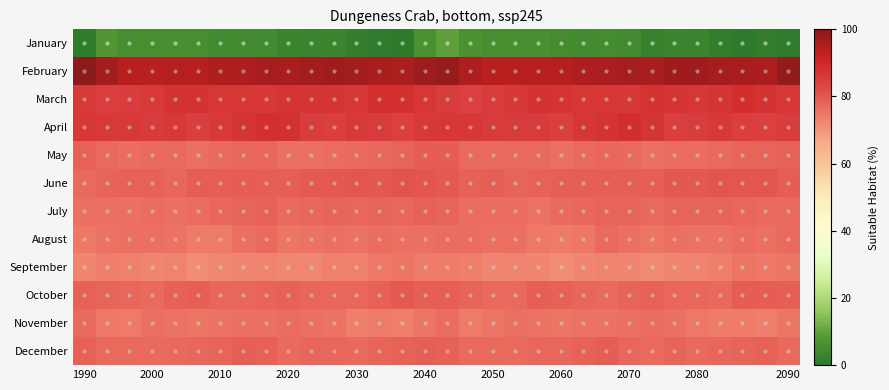

Reading left to right, transcribe all the data shown in this chart.

January: 1.0	7.4	5.7	5.7	6.1	5.8	5.0	4.9	5.0	3.2	3.0	3.2	1.9	0.7	0.1	6.3	9.7	6.5	5.5	5.9	6.1	5.5	4.7	5.2	4.5	2.6	3.4	2.8	1.5	0.0	1.2	0.8
February: 100.0	96.6	94.1	93.8	94.2	94.0	95.2	95.1	96.1	95.9	96.8	97.1	96.7	96.0	95.6	97.3	98.2	95.0	93.9	94.1	93.9	94.4	95.2	95.4	96.2	96.0	97.1	97.0	96.3	96.0	95.5	98.8
March: 85.8	84.5	84.9	85.6	87.2	87.2	86.4	86.6	86.0	87.0	87.1	86.8	86.5	88.1	88.0	86.7	85.1	84.2	85.1	86.3	87.3	86.8	86.3	86.4	86.2	87.2	87.1	86.6	86.9	88.5	87.3	86.5
April: 86.1	85.9	85.9	85.3	85.7	84.6	85.6	87.0	88.1	87.8	85.0	84.6	85.6	85.3	84.2	85.9	86.1	86.1	85.5	85.5	85.5	84.6	86.4	87.4	88.3	86.8	84.6	84.9	85.6	84.7	84.3	84.8
May: 78.5	77.0	76.3	76.9	77.2	76.2	76.8	77.7	77.7	76.1	76.2	76.5	76.8	77.6	78.0	79.2	79.2	76.7	76.6	77.0	77.0	76.1	77.3	77.7	77.3	75.8	76.6	76.3	77.2	77.8	77.9	78.2
June: 77.3	77.9	78.4	78.3	77.7	79.0	78.8	78.9	78.8	78.6	79.5	79.7	80.3	80.0	80.5	80.4	79.7	78.4	78.6	77.8	78.2	78.9	78.9	78.9	78.7	78.9	79.7	79.8	80.2	80.1	80.1	79.1
July: 76.0	75.9	76.1	76.5	76.0	76.5	77.4	77.9	78.2	77.2	77.6	78.1	77.6	77.9	77.4	78.2	77.8	76.3	76.2	76.5	75.8	76.9	77.5	78.1	78.0	77.0	78.1	77.8	77.8	77.7	77.3	77.3
August: 74.6	75.7	76.1	76.1	75.5	74.4	74.5	75.9	76.8	75.1	75.7	76.1	75.5	76.4	75.9	76.0	76.5	76.3	76.0	76.1	74.8	74.4	74.7	76.7	76.1	75.0	76.0	75.8	75.6	76.5	75.8	76.8
September: 72.6	73.6	73.1	72.5	72.9	71.4	72.0	72.5	72.9	71.9	71.9	73.1	73.2	74.7	75.0	74.1	74.2	73.8	72.6	72.7	72.6	71.2	72.3	72.9	72.6	71.5	72.6	73.0	73.5	75.1	74.9	75.0
October: 78.2	77.9	77.5	76.8	78.1	78.7	77.7	77.4	77.7	78.3	77.6	77.5	77.4	78.3	79.6	78.6	78.9	78.0	77.1	77.1	78.8	78.3	77.6	77.3	78.0	78.2	77.5	77.5	77.3	79.3	79.1	78.8
November: 77.0	74.8	74.4	75.8	75.7	75.4	75.5	75.8	75.8	76.4	76.0	75.6	73.8	74.3	73.6	75.3	76.5	74.3	75.1	75.9	75.6	75.3	75.7	75.7	76.1	76.3	76.0	74.7	73.9	74.2	73.7	75.2
December: 78.3	77.1	77.0	76.7	77.3	77.6	77.9	78.7	78.4	76.8	77.7	77.5	77.2	78.0	78.4	78.5	78.2	77.0	77.0	76.8	77.5	77.7	78.1	79.0	77.7	76.8	77.9	77.1	77.6	78.1	78.4	77.1